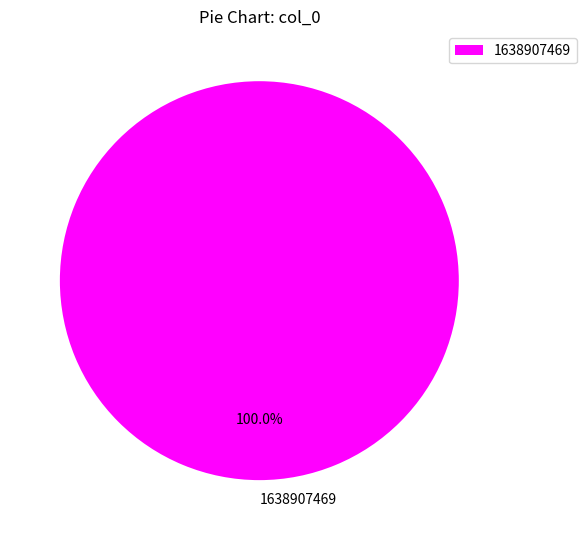

Rank the categories by value from highest to lowest.

1638907469